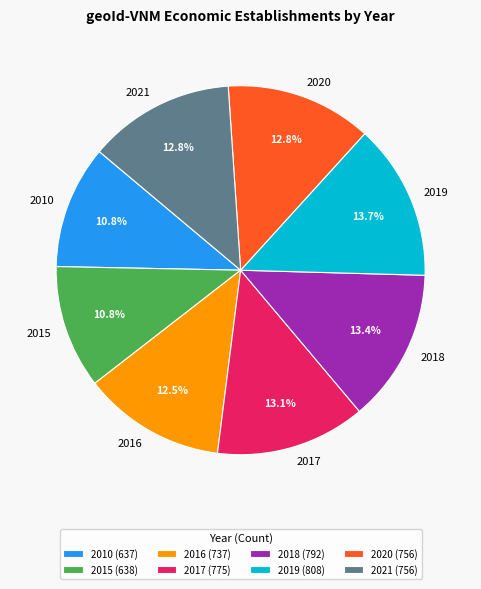

To the nearest percent, what is the combined percentage of 2017 and 2020?

26%